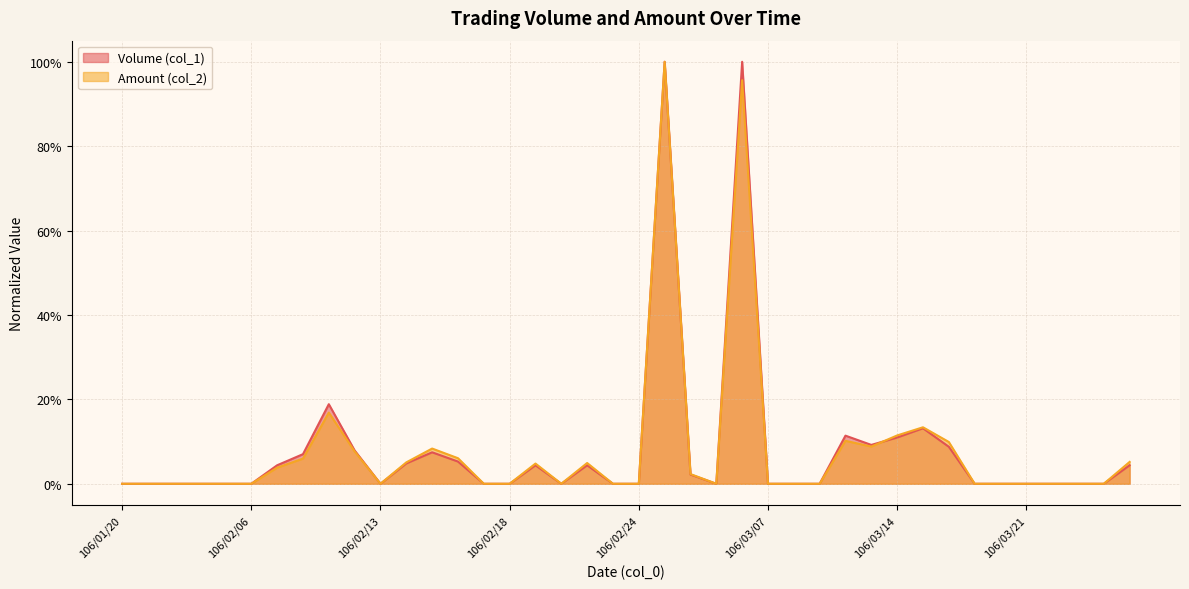

List the labels in order of Volume (col_1) value, smallest first.

106/01/20, 106/01/23, 106/01/24, 106/02/02, 106/02/03, 106/02/06, 106/02/13, 106/02/17, 106/02/18, 106/02/21, 106/02/23, 106/02/24, 106/03/03, 106/03/07, 106/03/08, 106/03/09, 106/03/17, 106/03/20, 106/03/21, 106/03/22, 106/03/23, 106/03/24, 106/03/02, 106/02/07, 106/02/20, 106/02/22, 106/03/27, 106/02/14, 106/02/16, 106/02/08, 106/02/15, 106/02/10, 106/03/16, 106/03/13, 106/03/14, 106/03/10, 106/03/15, 106/02/09, 106/03/01, 106/03/06